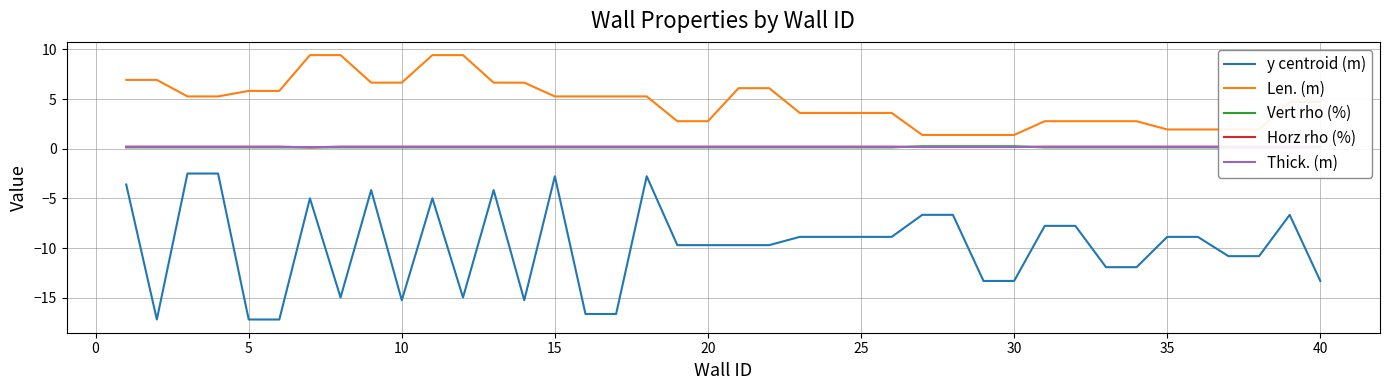

How many data points does each series have?

40